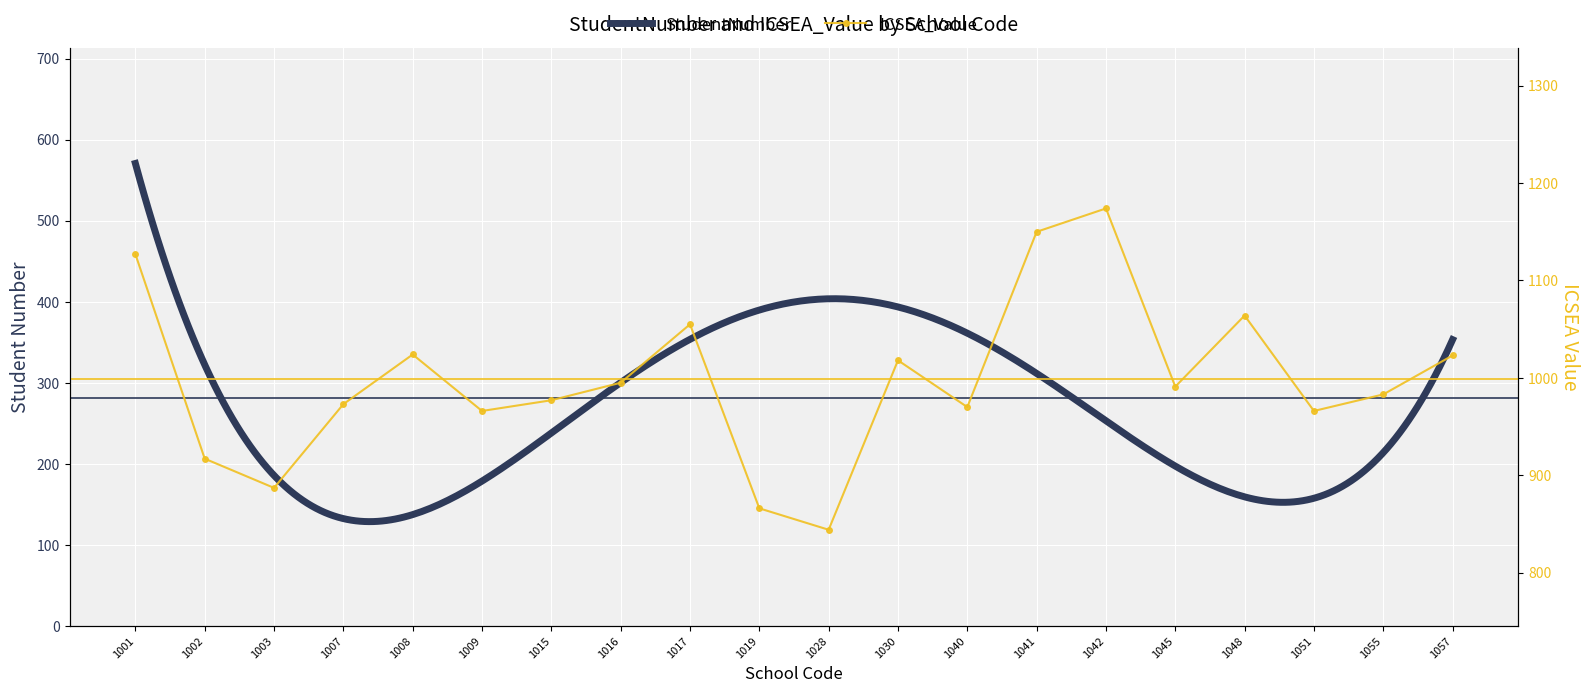

Which category has the lowest value across all series?

1028